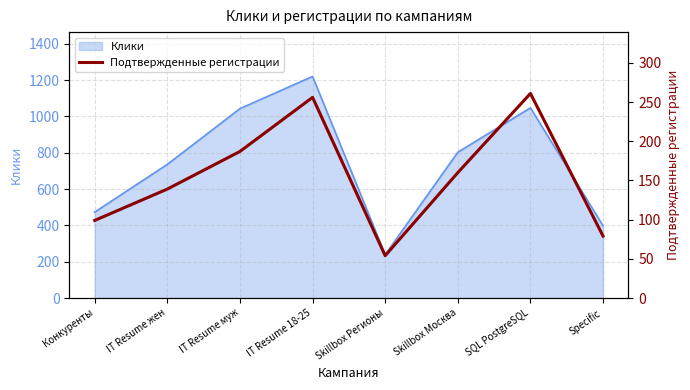

At which category does the chart reach its minimum across all series?

Skillbox Регионы